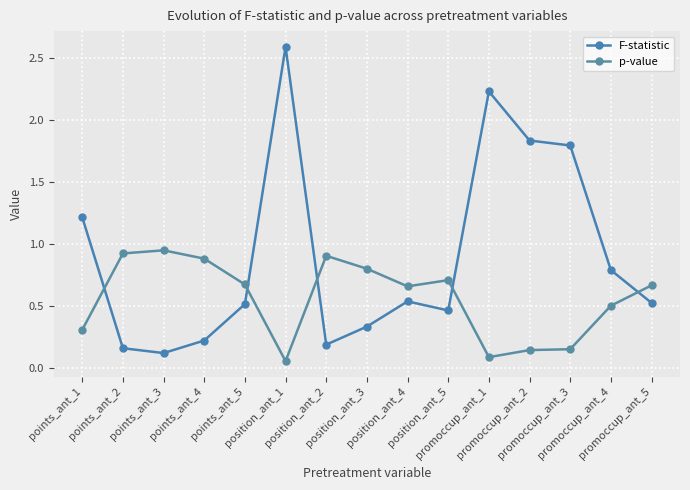

At points_ant_1, list the series in order from smallest to largest.

p-value, F-statistic